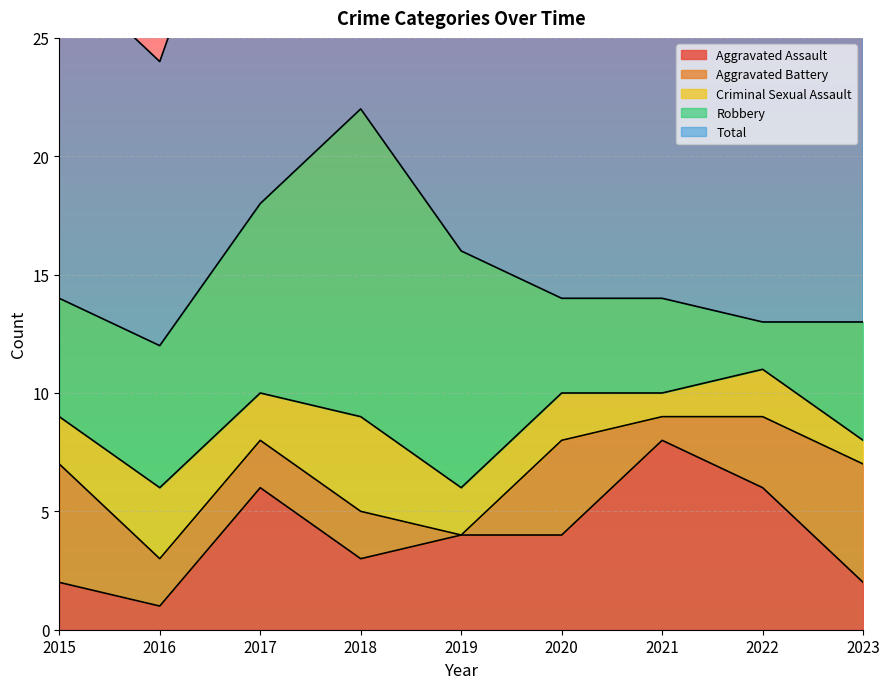

Reading left to right, extract all data points from this chart.

Aggravated Assault: 2	1	6	3	4	4	8	6	2
Aggravated Battery: 5	2	2	2	0	4	1	3	5
Criminal Sexual Assault: 2	3	2	4	2	2	1	2	1
Robbery: 5	6	8	13	10	4	4	2	5
Total: 14	12	18	22	16	14	14	13	13